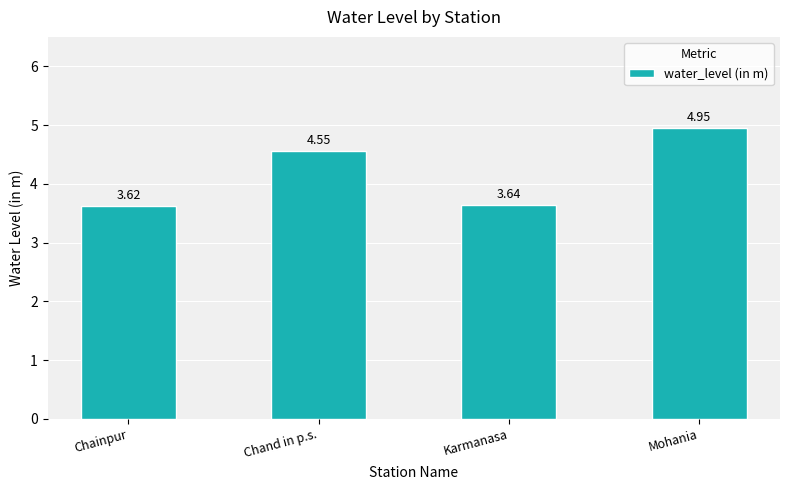

Rank the categories by value from lowest to highest.

Chainpur, Karmanasa, Chand in p.s., Mohania